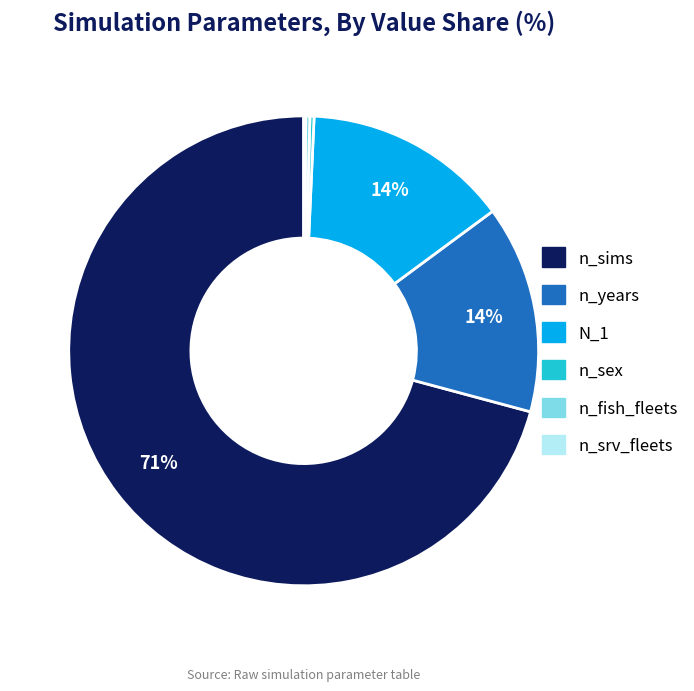

Combined, do n_sex and n_years account for over 50%?

No